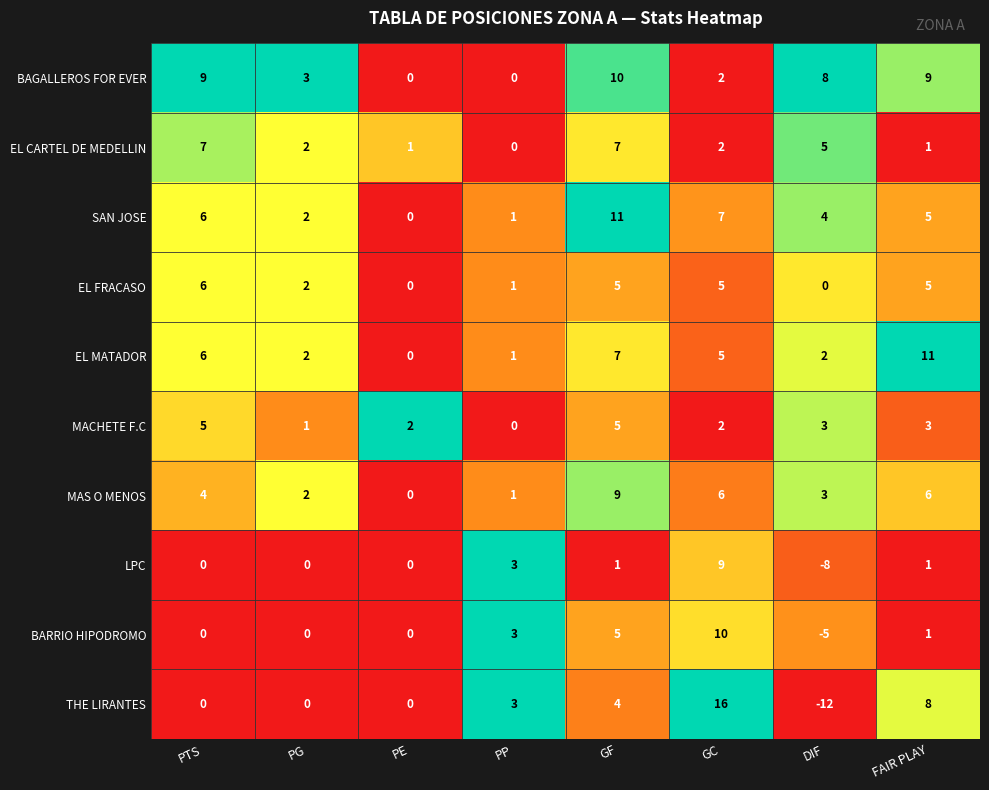

What is the sum of the SAN JOSE values at PE and PTS?

6